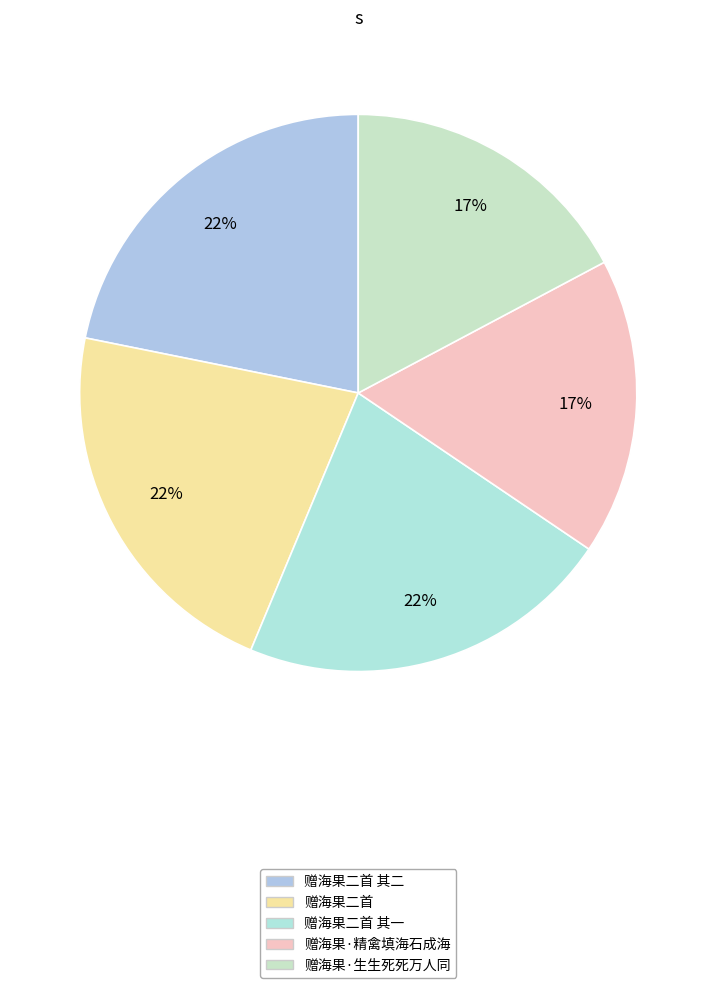

Which has a higher value, 赠海果二首 其二 or 赠海果·精禽填海石成海?

赠海果二首 其二